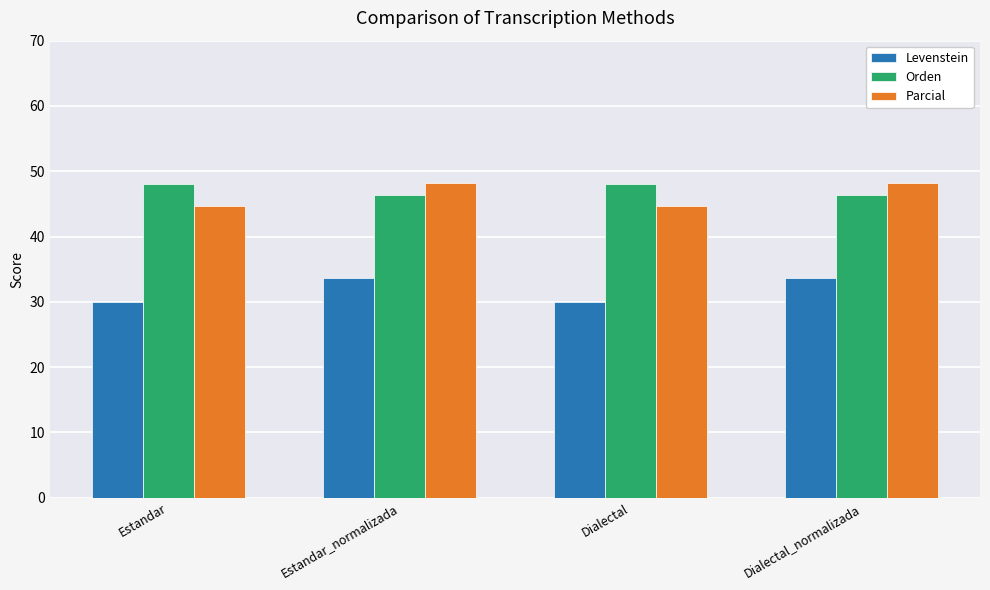

Rank the series at Dialectal from highest to lowest value.

Orden, Parcial, Levenstein